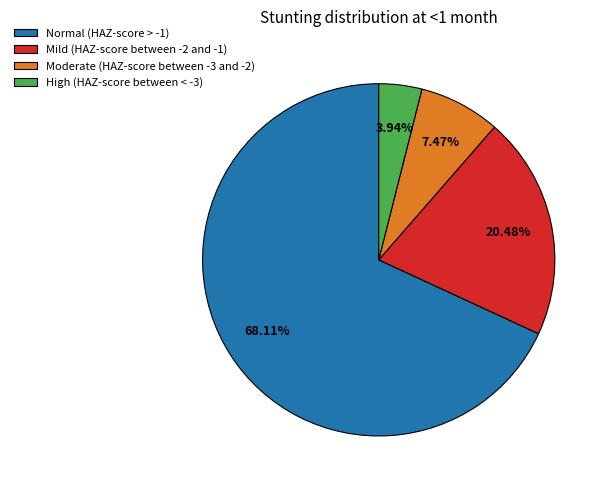

To the nearest percent, what percentage of the pie is Normal (HAZ-score > -1)?

68%